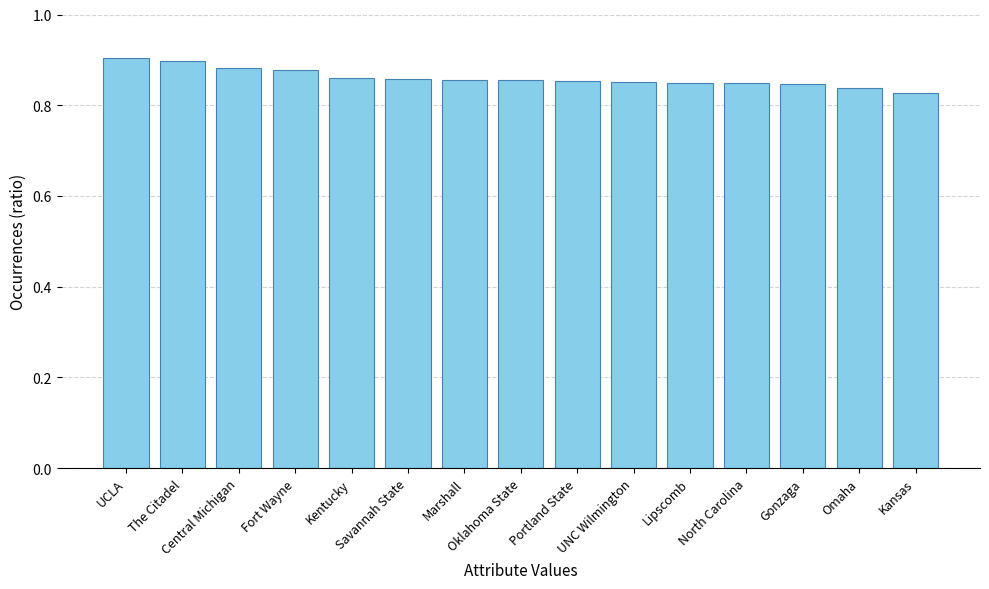

What position from the right is Central Michigan?

13